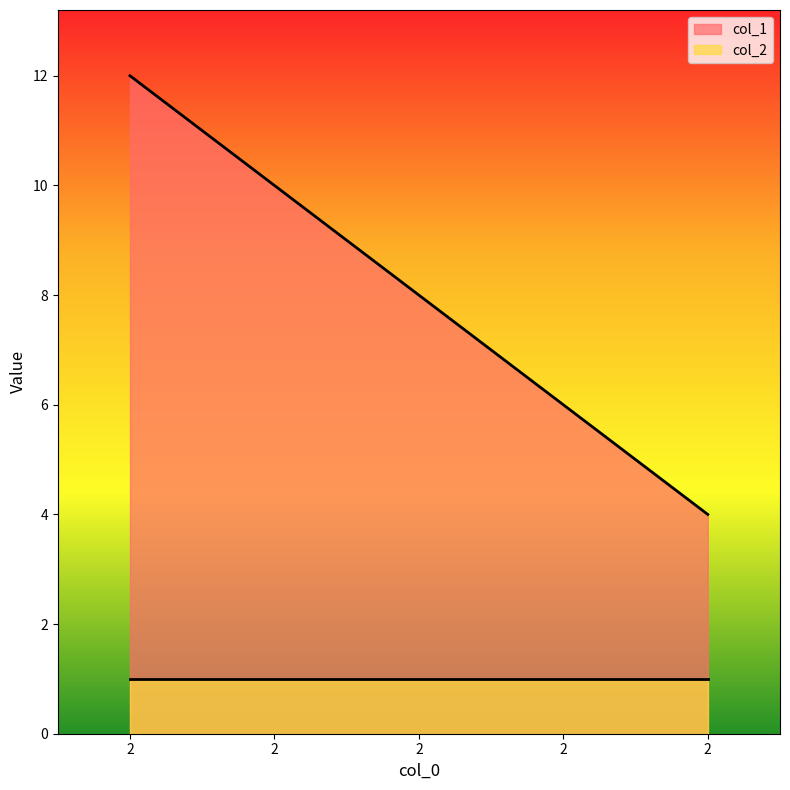

What is the value of the 1st point from the left?

12